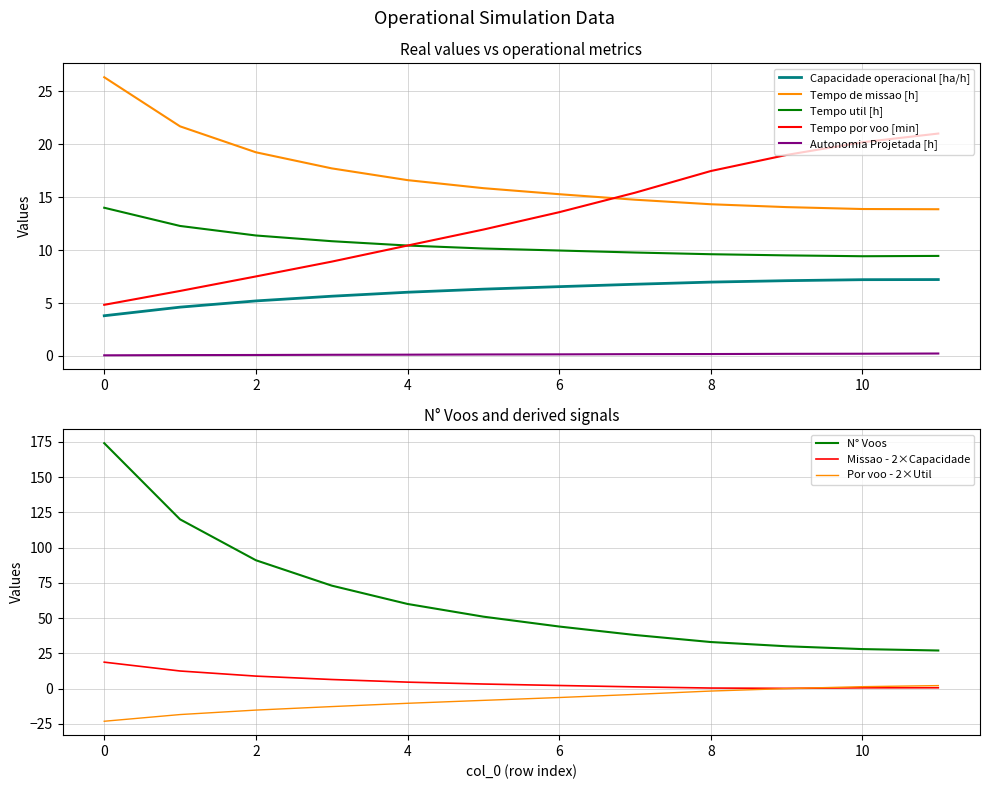

True or false: Tempo por voo [min] has a value of 30.2 at 10.

False